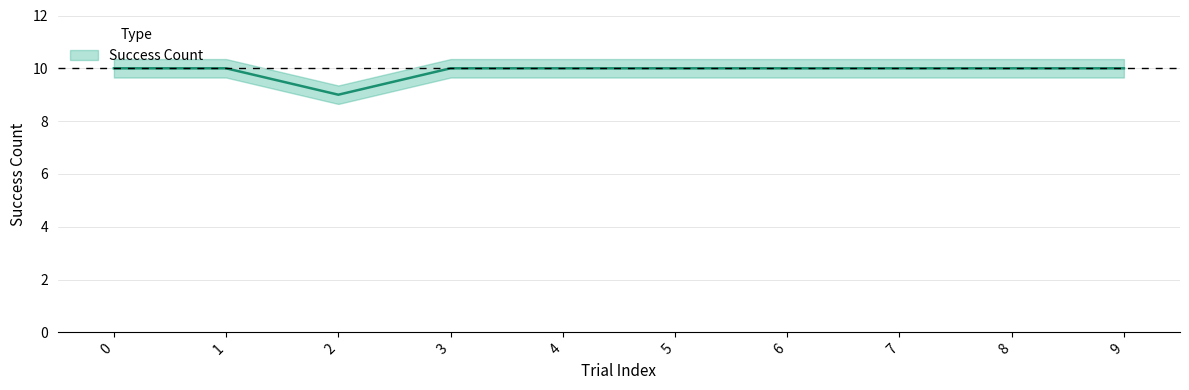

The value at 5 is 10. True or false?

True